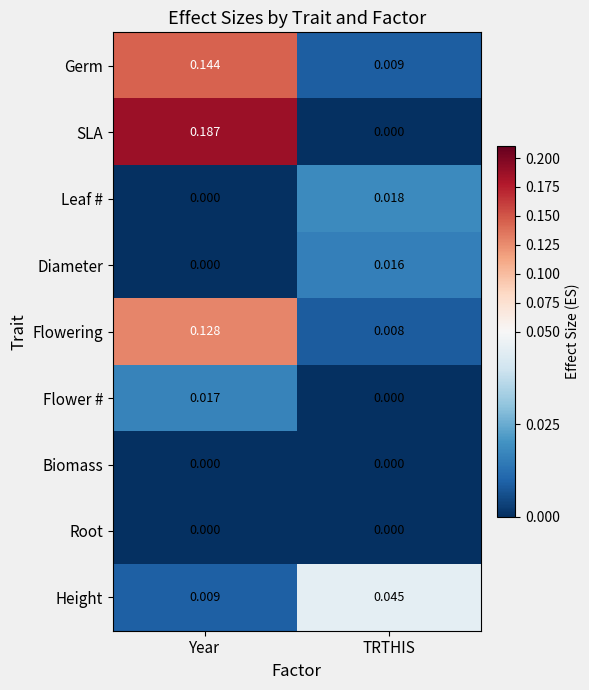

At which label does Germ reach its peak?

Year